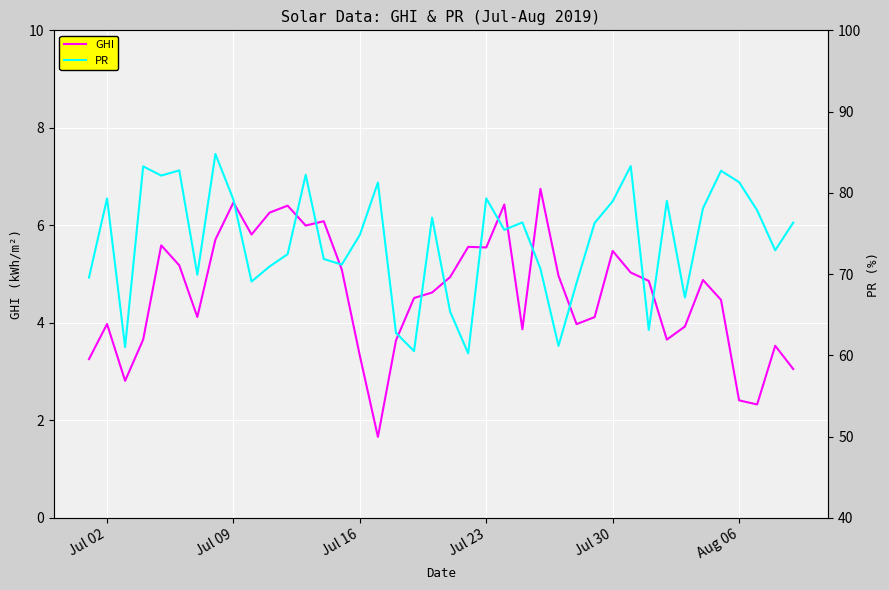

What is the difference between the maximum and minimum values in the PR series?

24.5